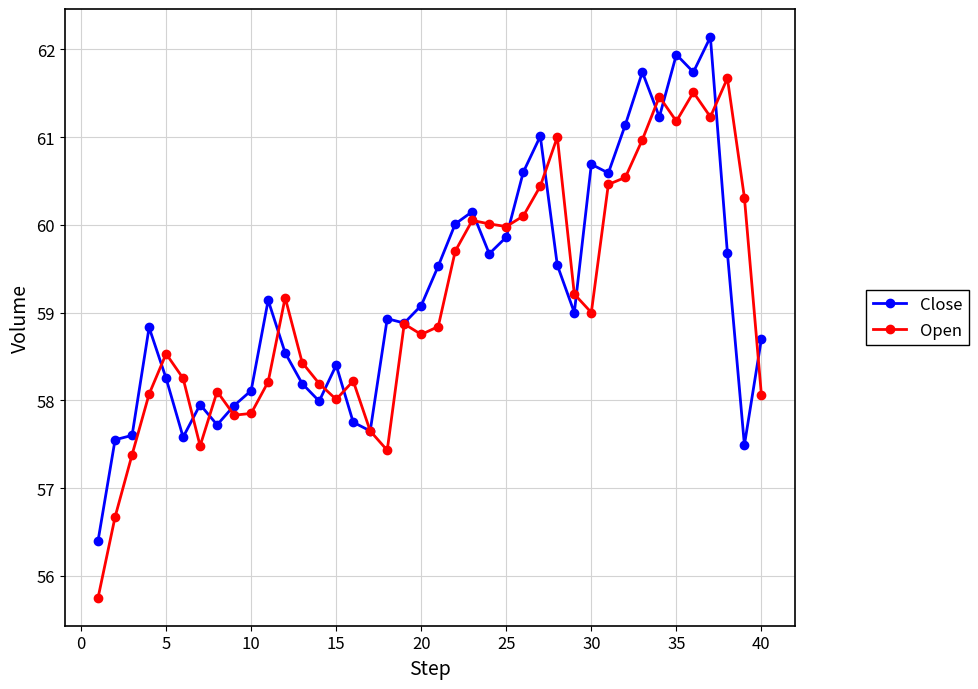

List the series in order of their peak value, lowest first.

Open, Close